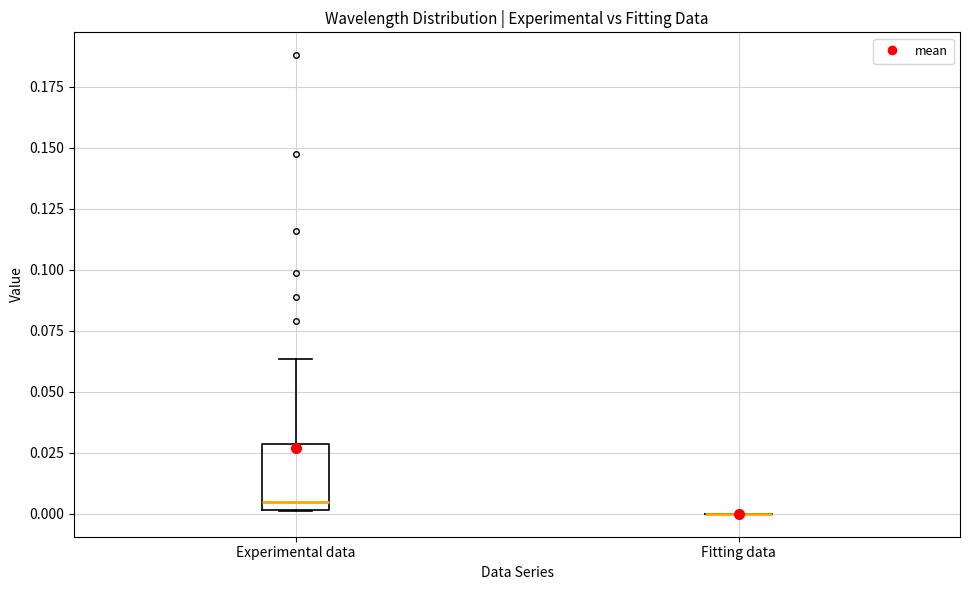

Reading left to right, transcribe this box plot: for each box, give where its median line is, the range the box spans, and where its two whiskers end, as read against the y-axis. The values are not printed on the chart, so give them approximately, as read against the axis.

Experimental data: median 0.005, box 0.000 to 0.030, whiskers 0.000 to 0.065
Fitting data: box collapsed to a line at 0.000, whiskers 0.000 to 0.000